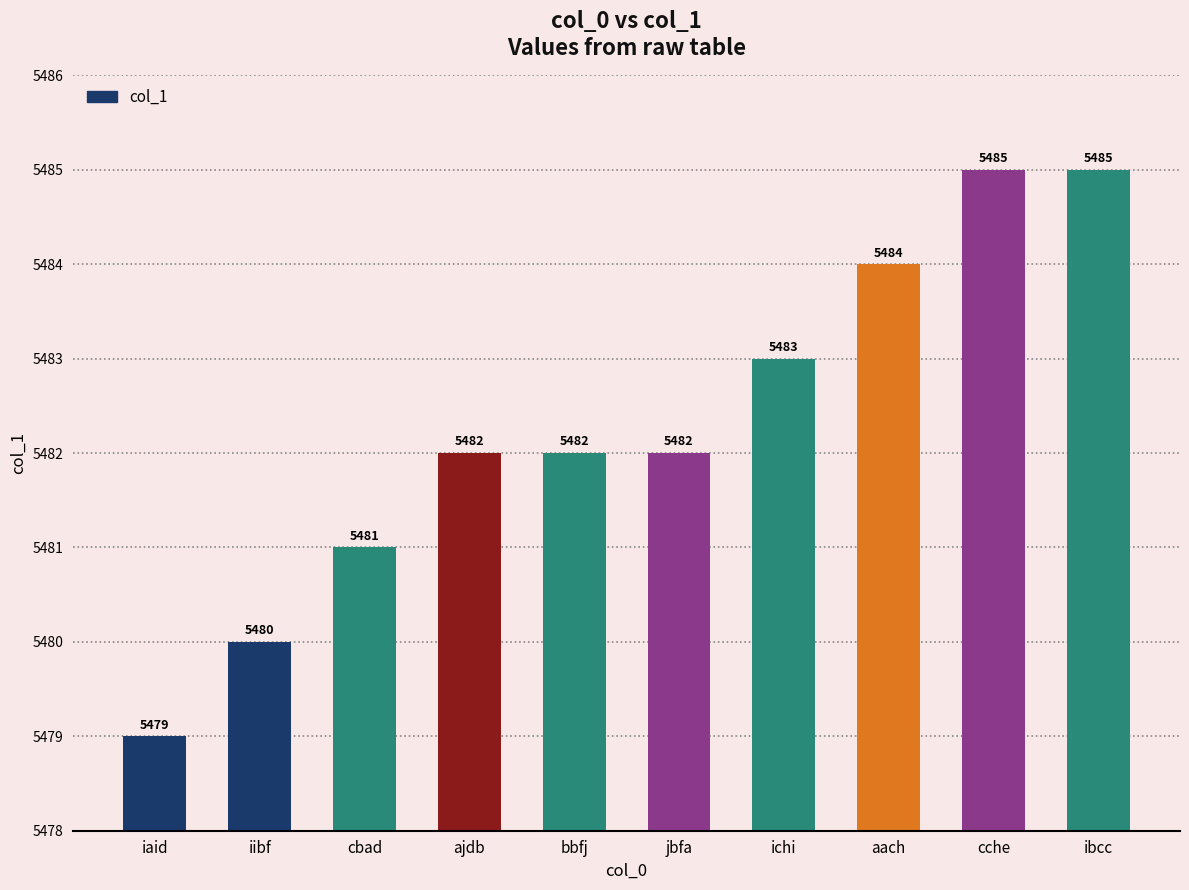

What is the difference between the second highest and minimum values?

6